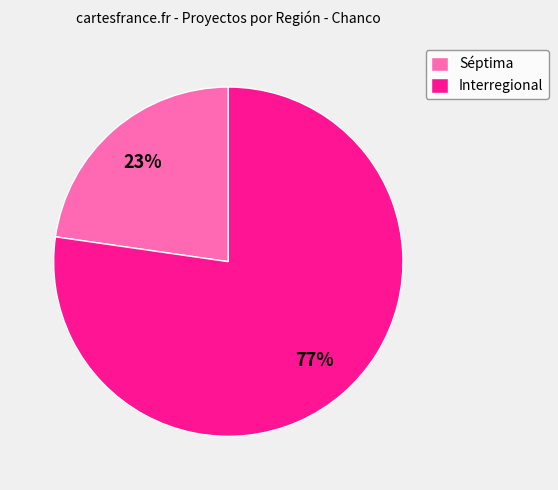

What is the ratio of the value at Séptima to the value at Interregional?

0.3